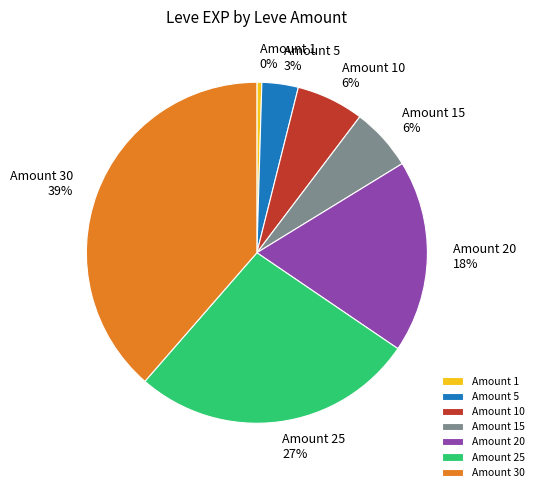

Do Amount 30 and Amount 20 together represent more than half of the pie?

Yes